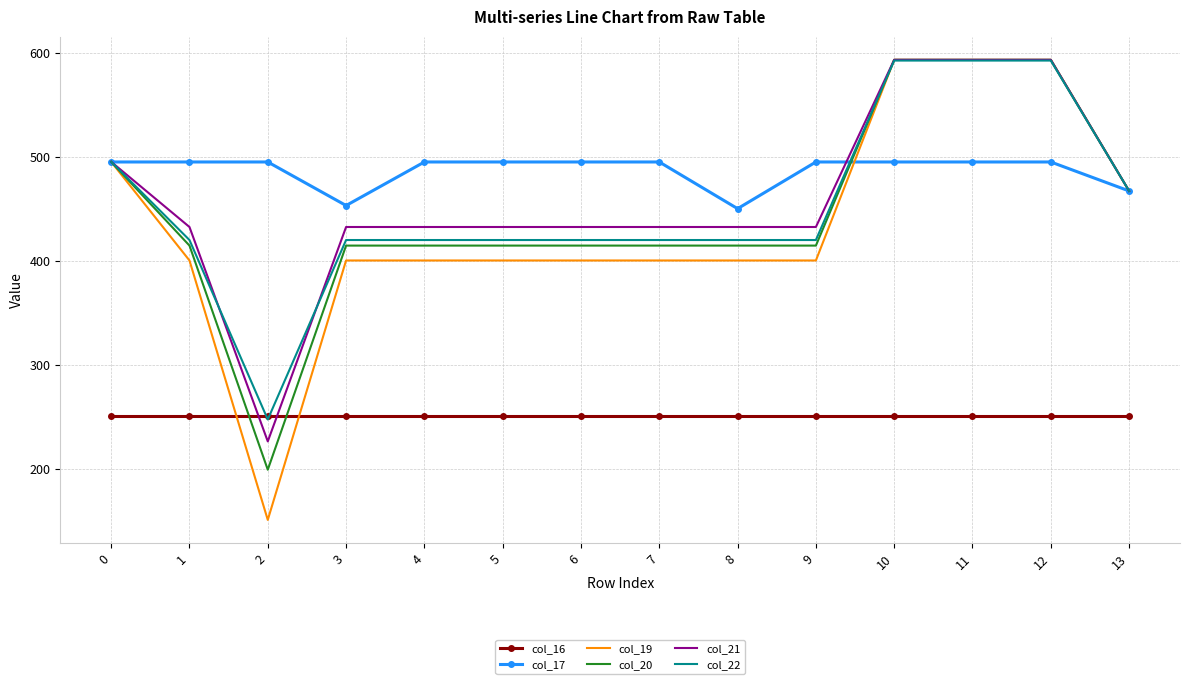

What is the lowest value of the col_17 series?

450.0